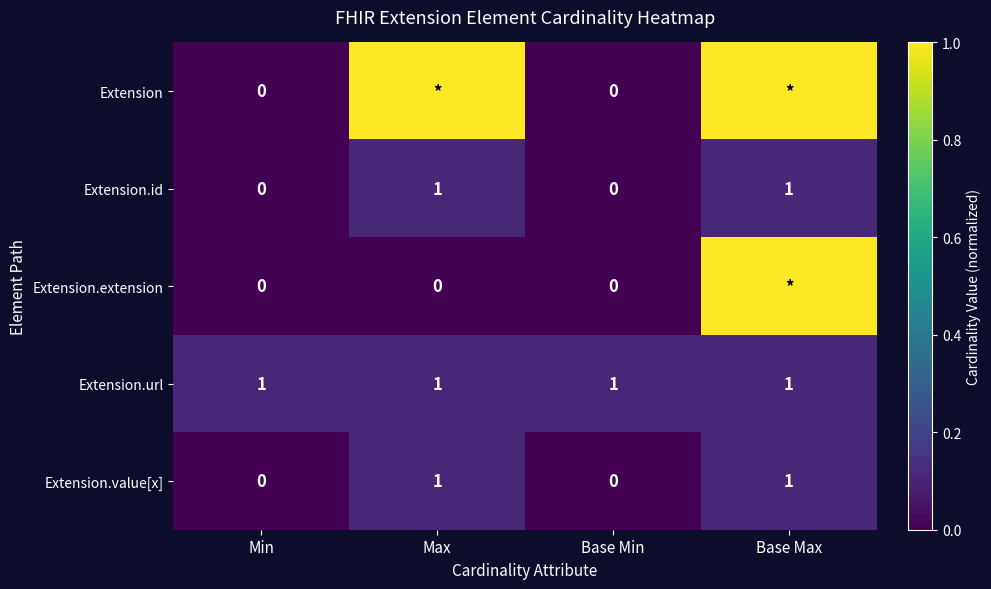

Count the number of categories in the chart.

4